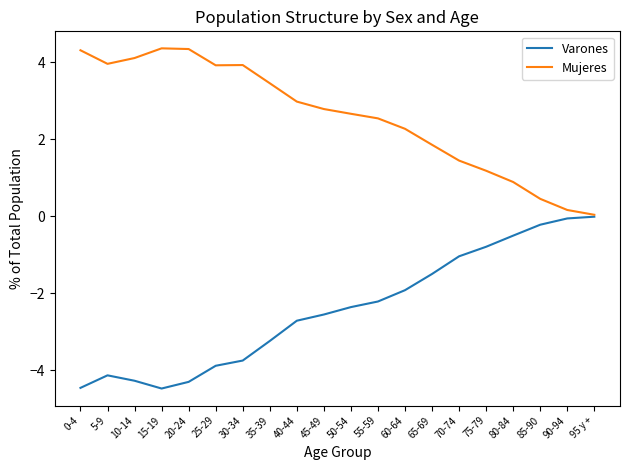

Is the value of Varones at 50-54 greater than the value of Mujeres at 45-49?

No